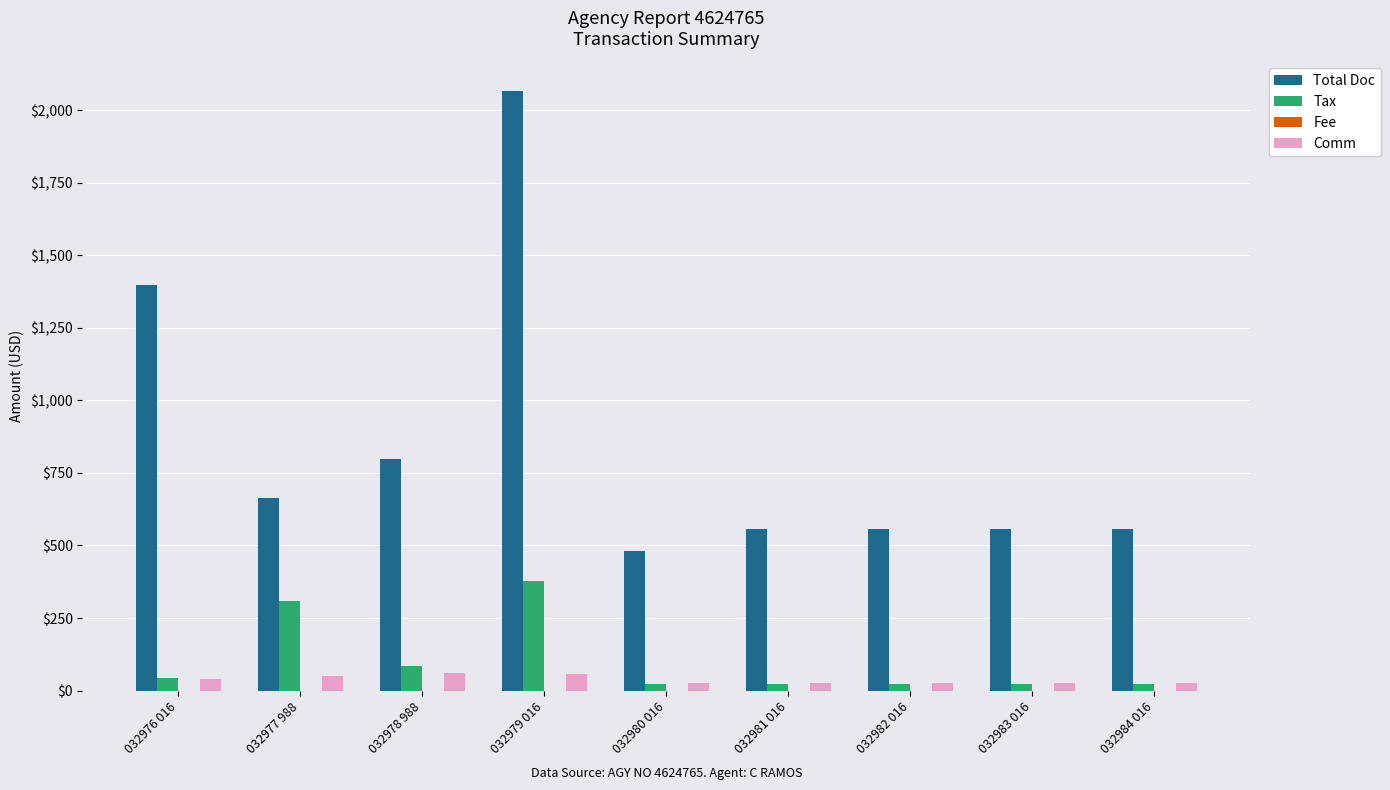

True or false: Total Doc has a value of 2955.8 at 032979 016.

False